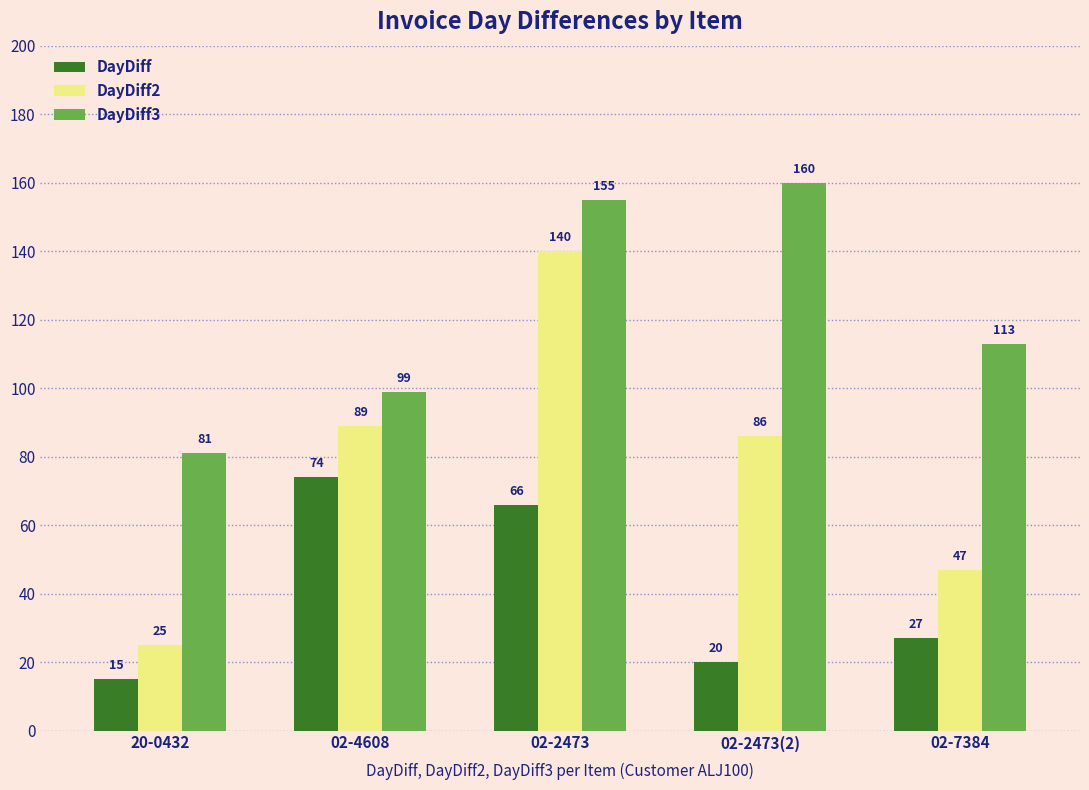

What is the sum of the DayDiff values at 20-0432 and 02-2473?

81